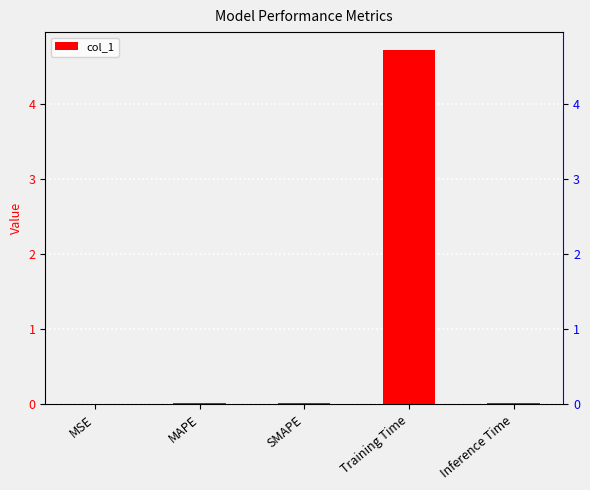

What is the sum of all values?

4.8